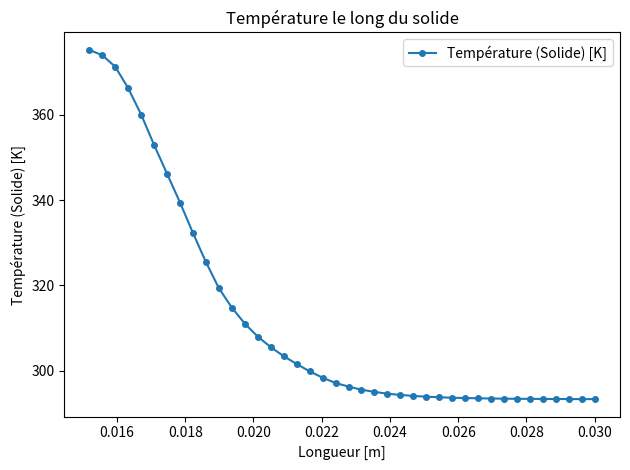

What is the minimum value shown in the chart?

293.3